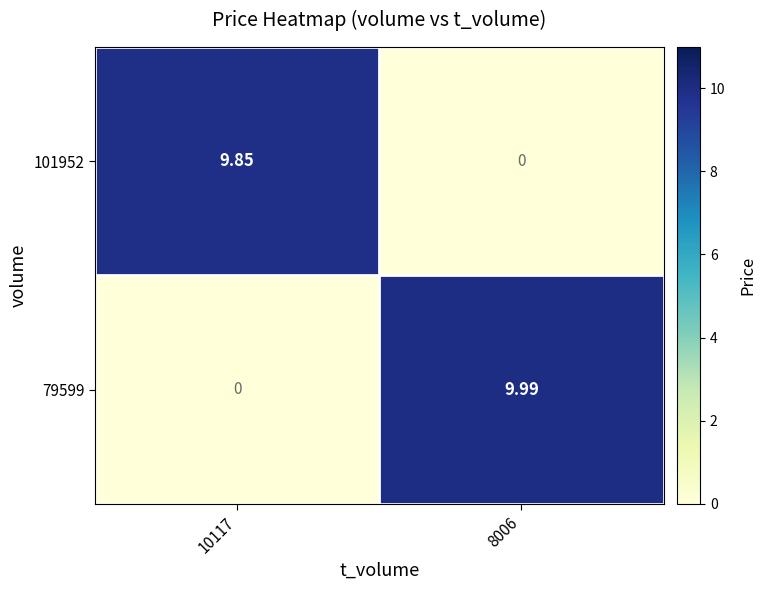

Is the value of 101952 at 10117 greater than the value of 79599 at 8006?

No